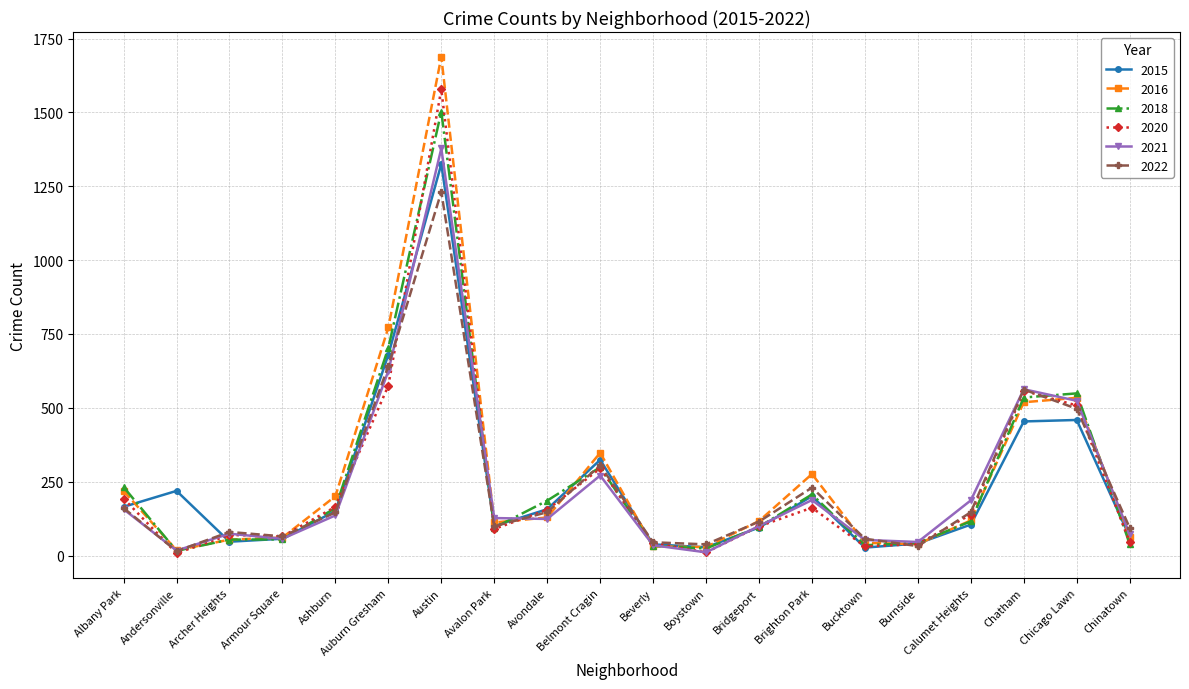

The 2021 series shows 33 at Avondale. True or false?

False